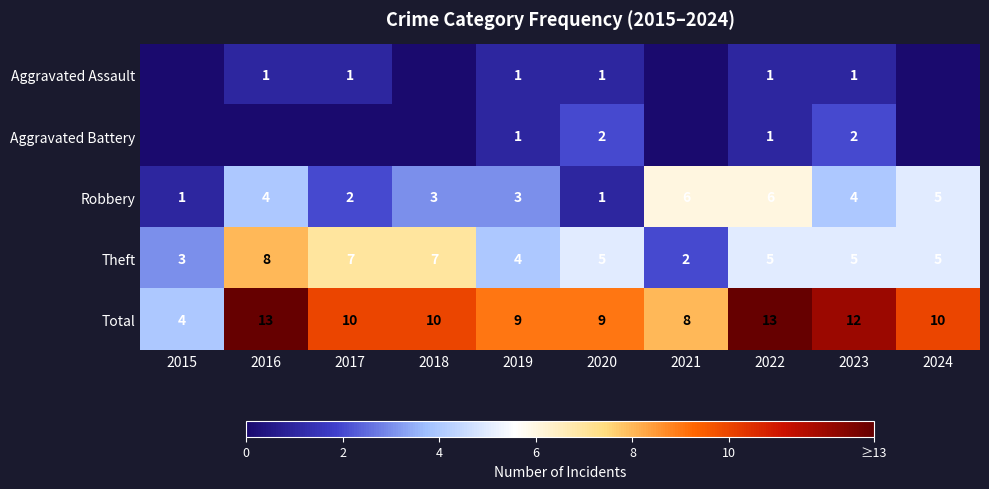

What is the spread (max minus min) of values at 2023?

11